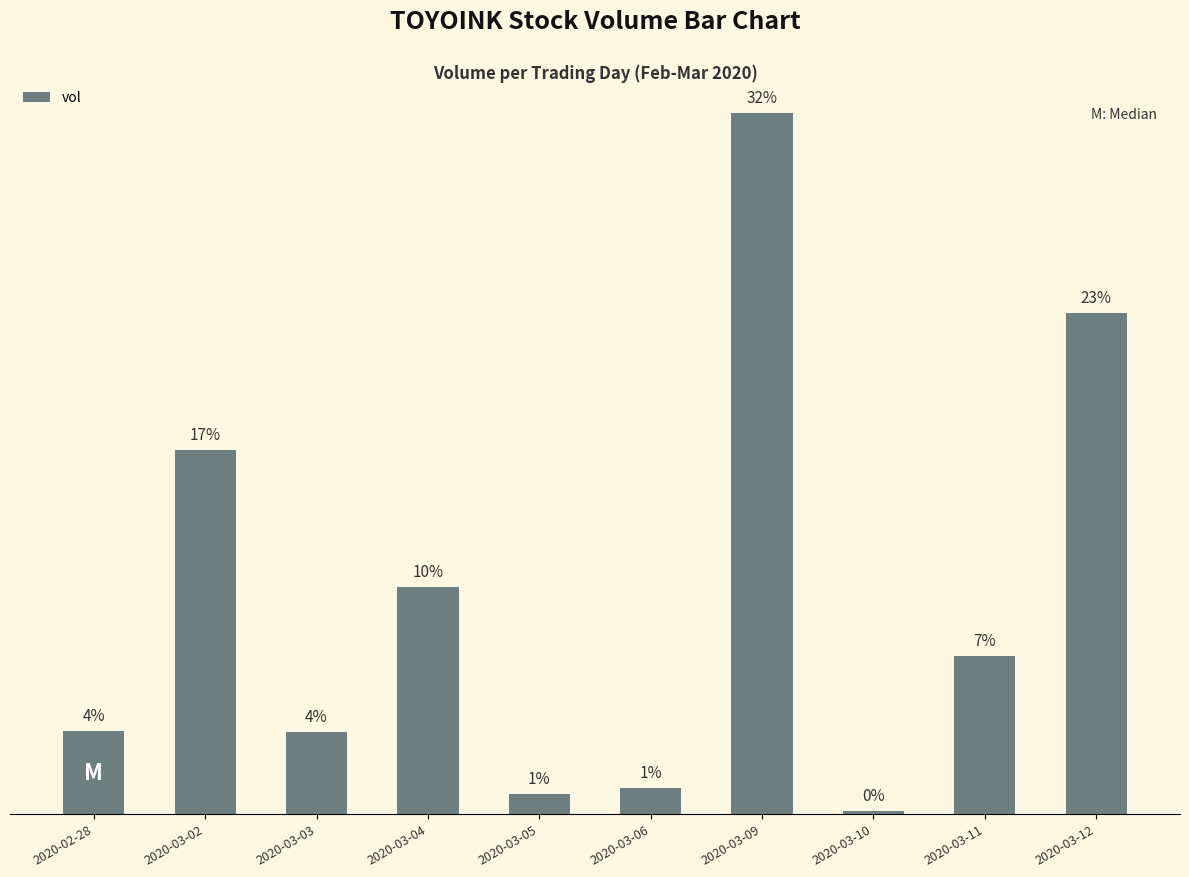

What is the change in value from 2020-03-04 to 2020-03-06?

-70200